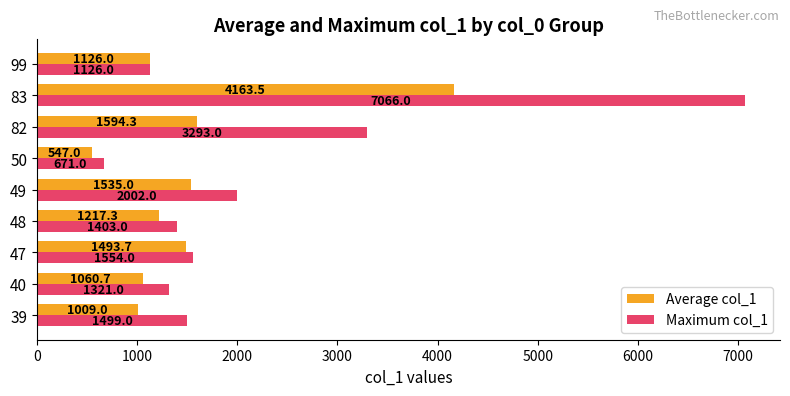

What is the total value across all series at 49?

3537.0